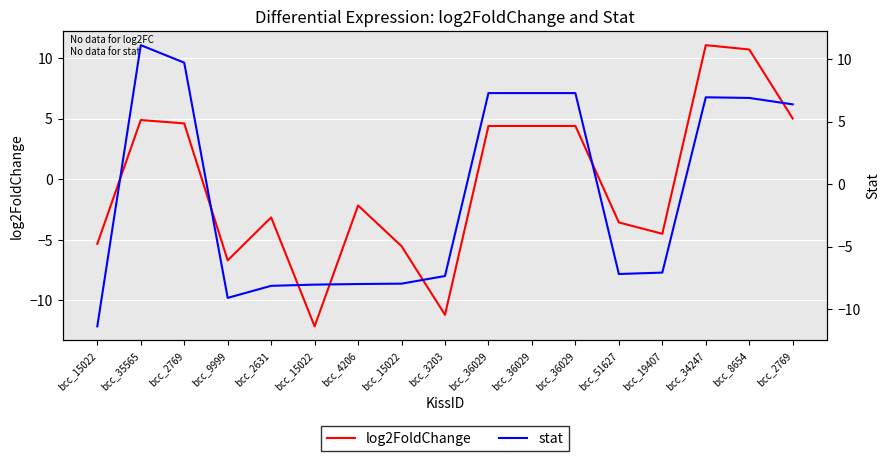

Between bcc_36029 and bcc_51627, which is larger?

bcc_36029